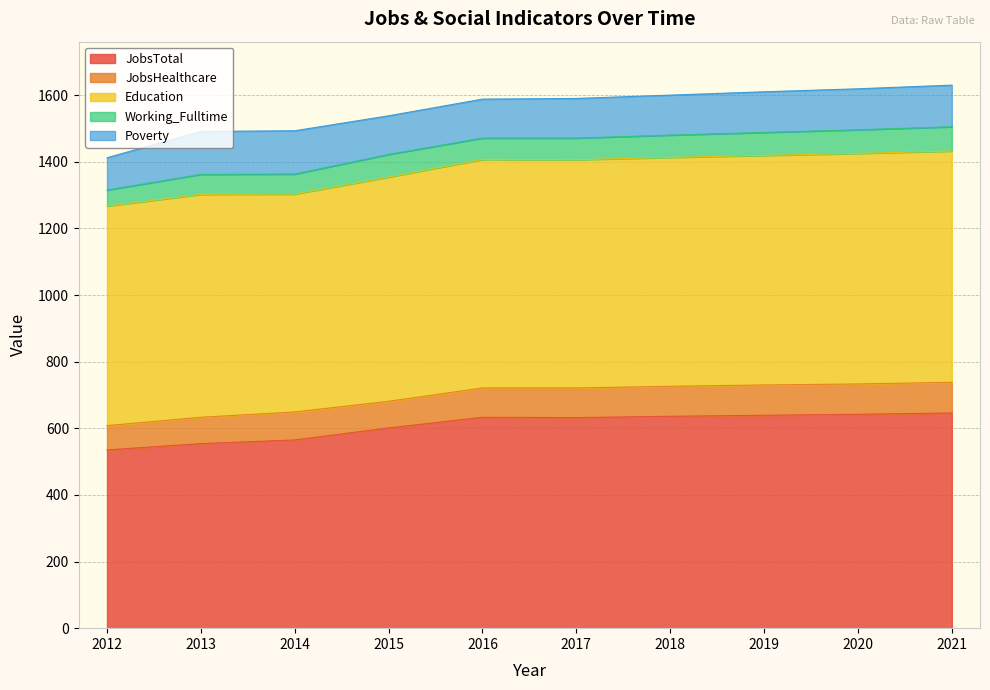

How many categories are shown in the chart?

10